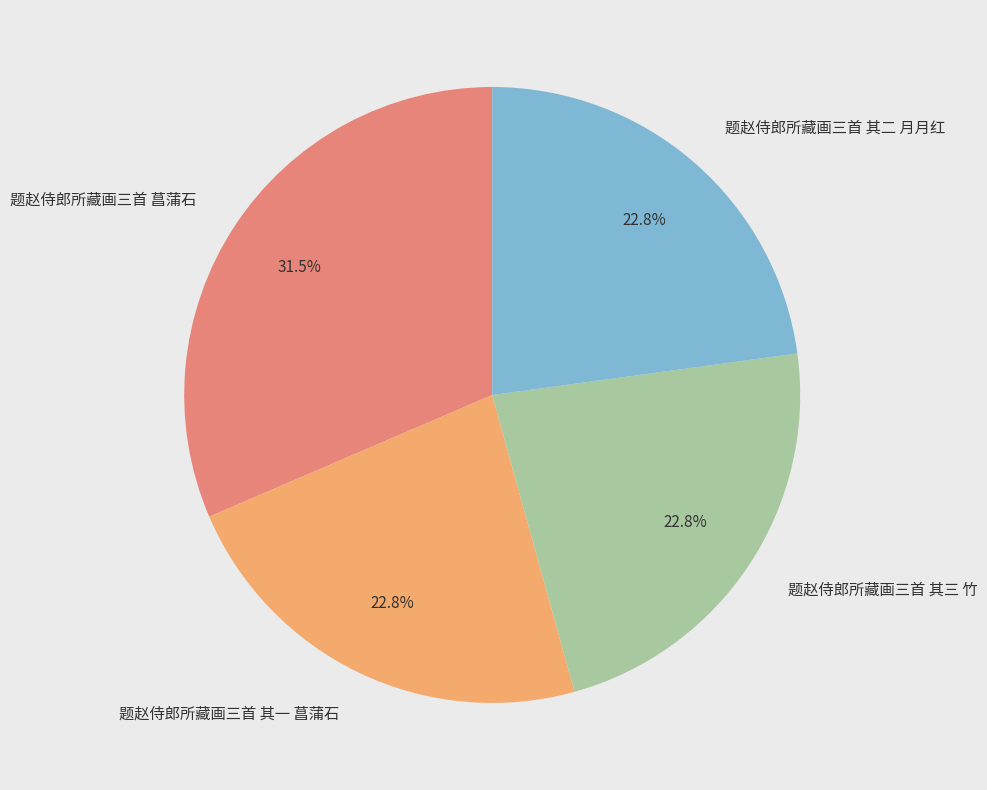

What percentage is NOT represented by 题赵侍郎所藏画三首 其二 月月红?

77.2%